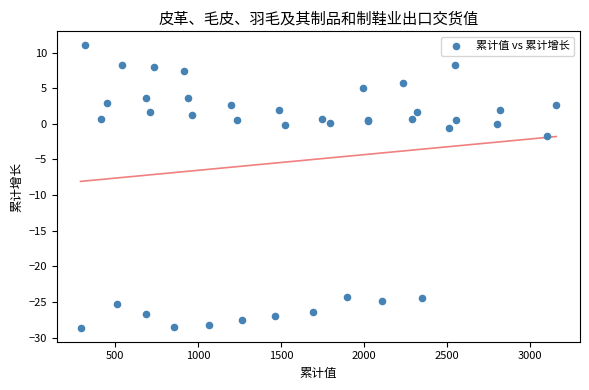

What Y value in the scatter plot is closest to -8?

-1.7